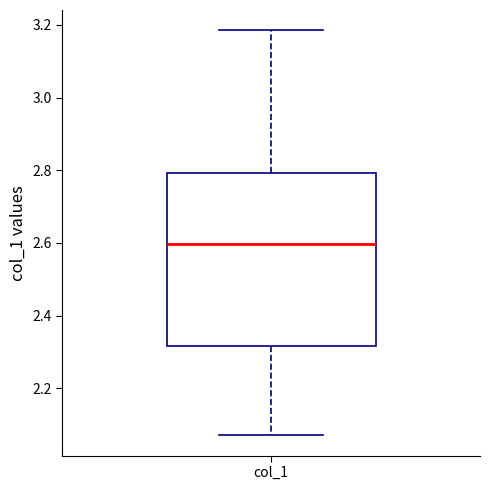

Transcribe this box plot: give where the median line is, the range the box spans, and where the two whiskers end, as read against the y-axis. The values are not printed on the chart, so give them approximately, as read against the axis.

median 2.60, box 2.32 to 2.80, whiskers 2.08 to 3.18